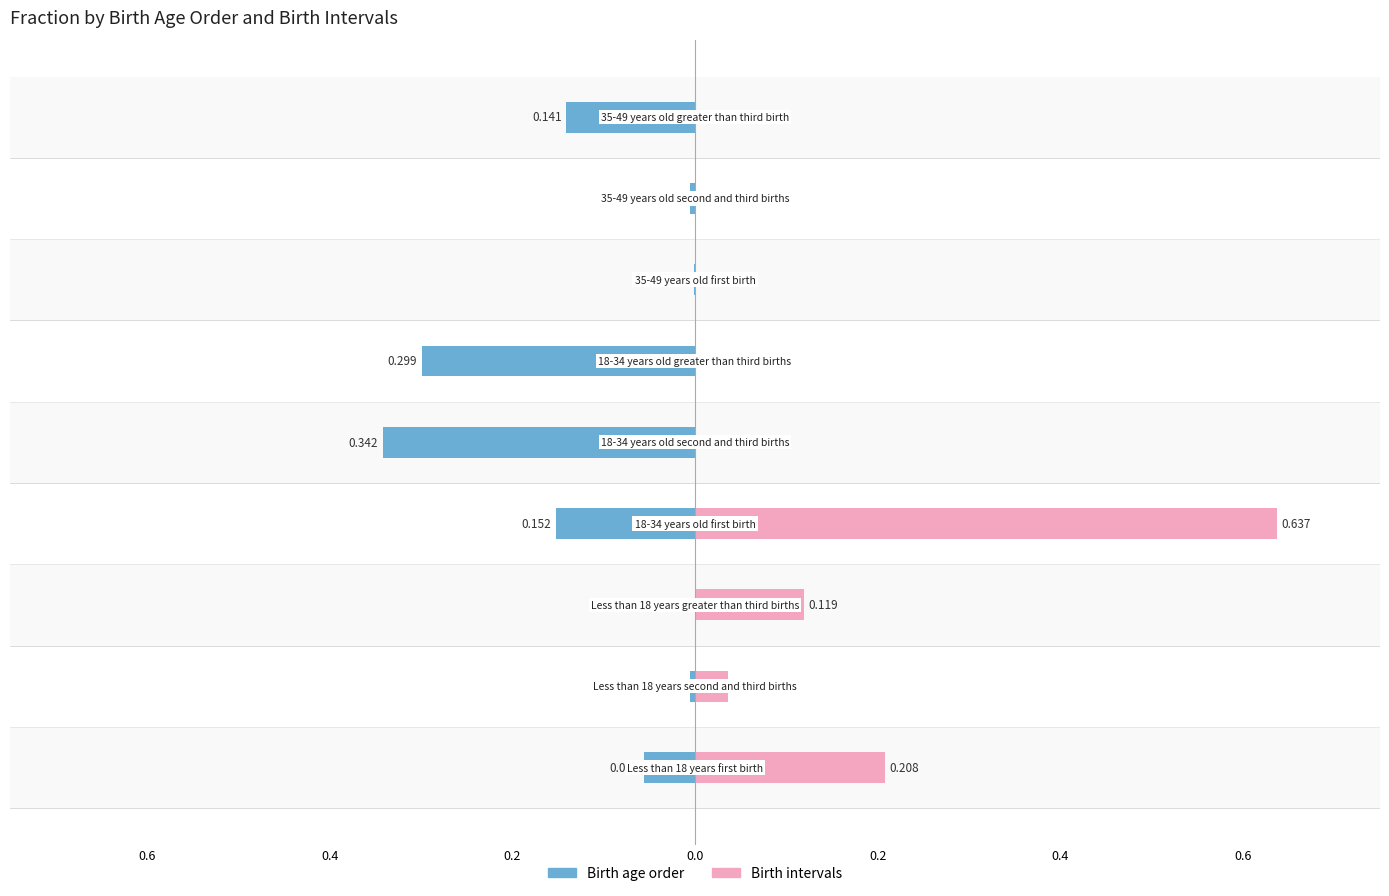

How many positive values does the Birth intervals series have?

4